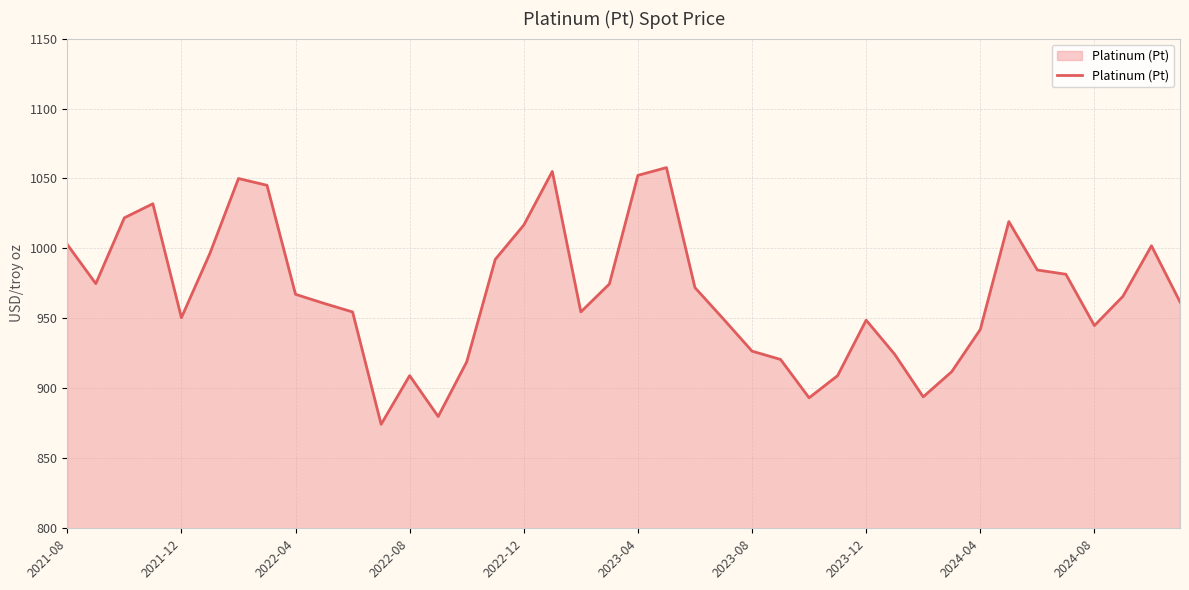

What is the smallest value displayed?

874.3